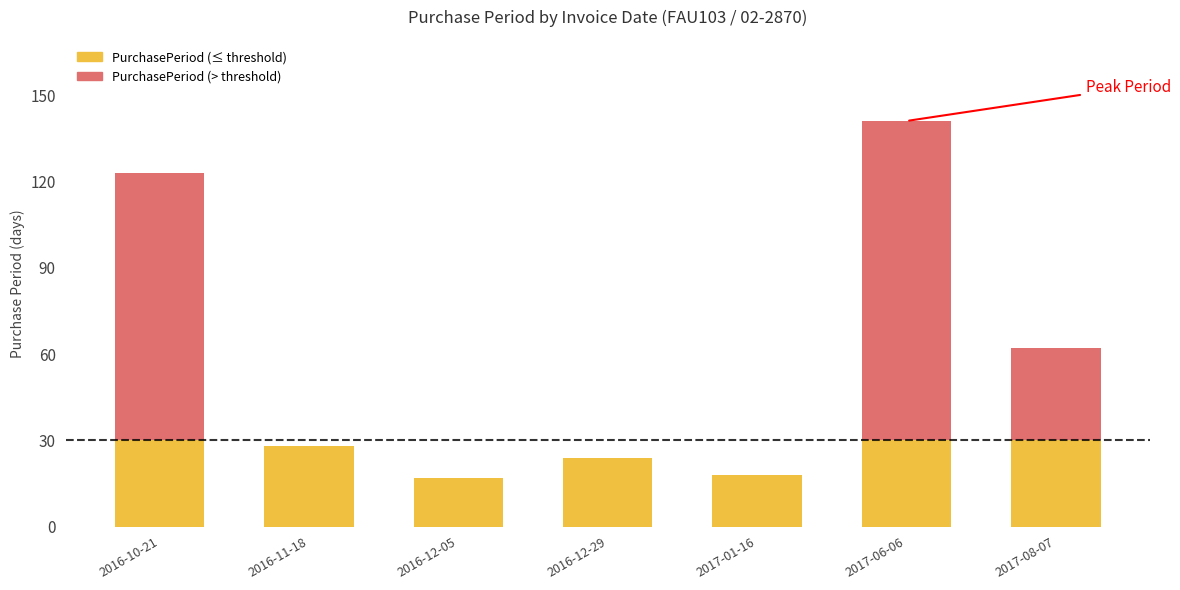

Reading left to right, what are the values for PurchasePeriod (≤ threshold)?

2016-10-21=30	2016-11-18=28	2016-12-05=17	2016-12-29=24	2017-01-16=18	2017-06-06=30	2017-08-07=30